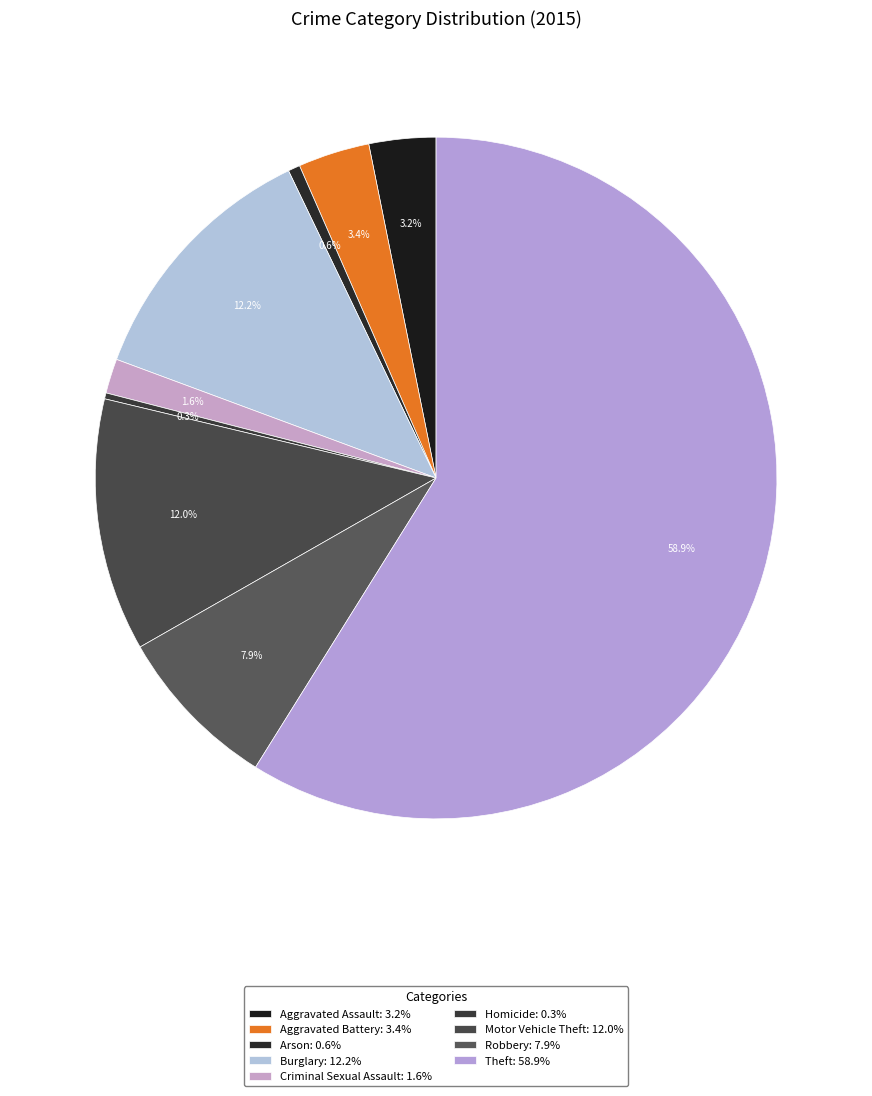

What is the smallest slice in the pie chart?

Homicide